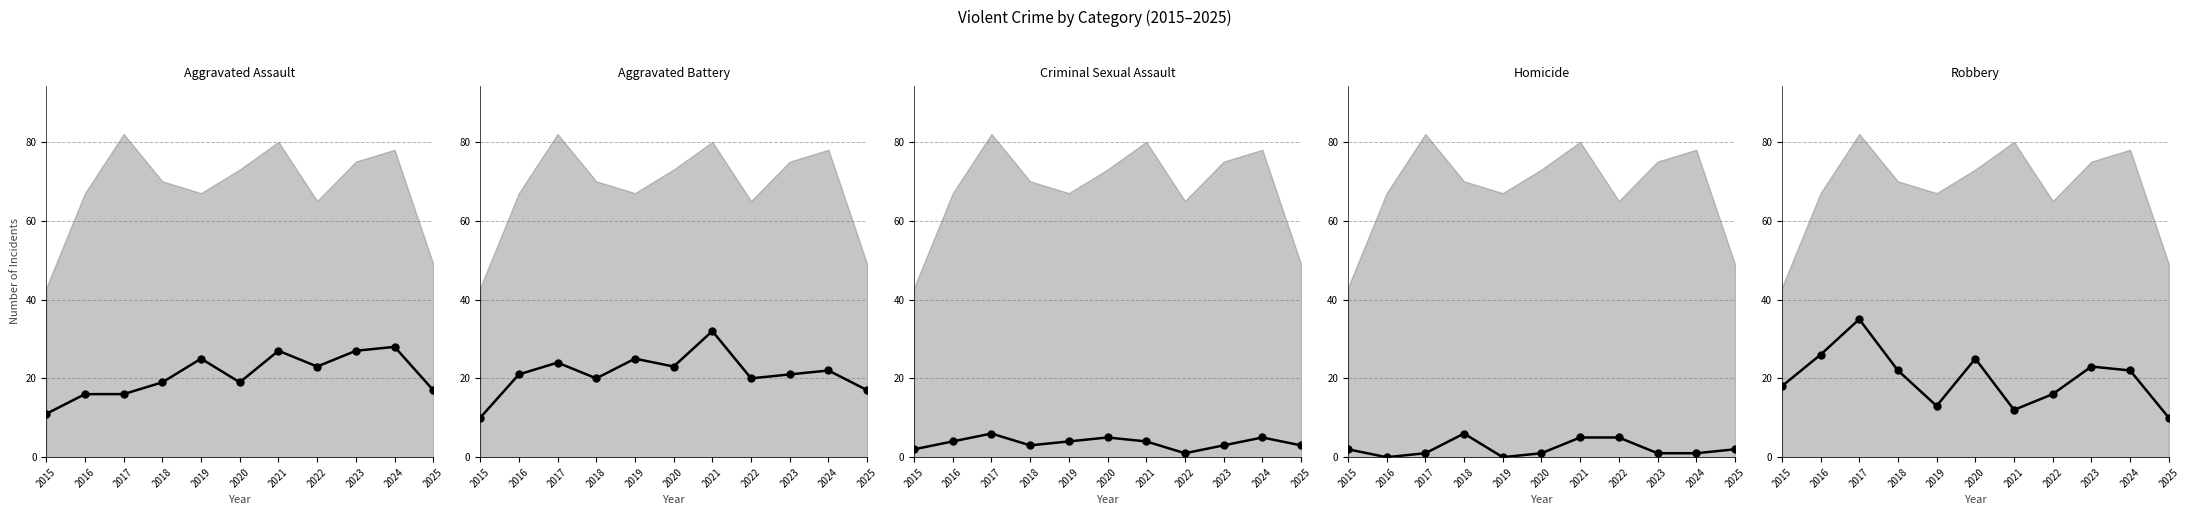

At which label does Robbery first exceed 22?

2016